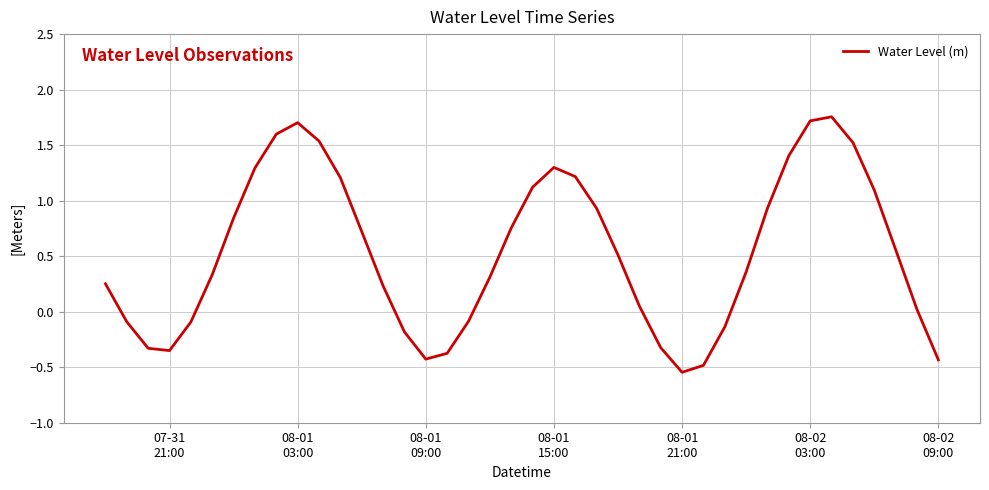

What is the difference between the maximum and minimum values?

2.3